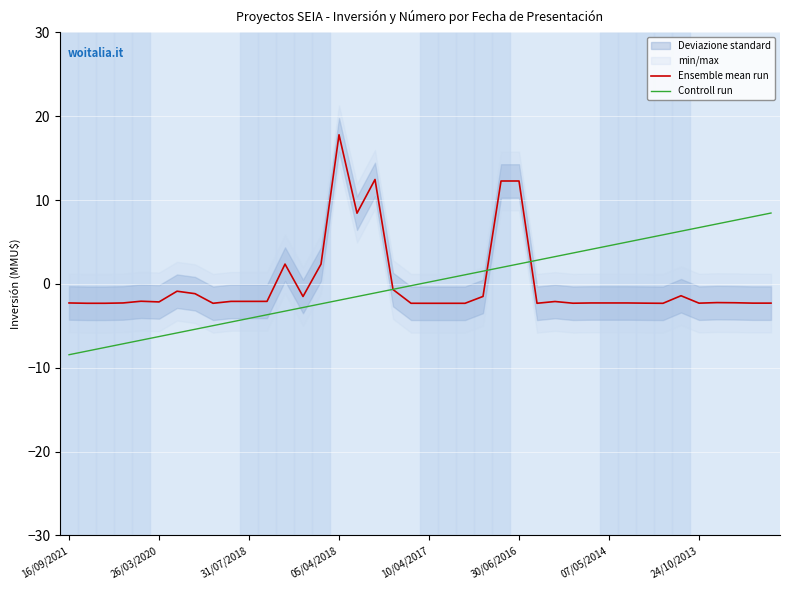

Which series has the largest range (max minus min)?

Ensemble mean run